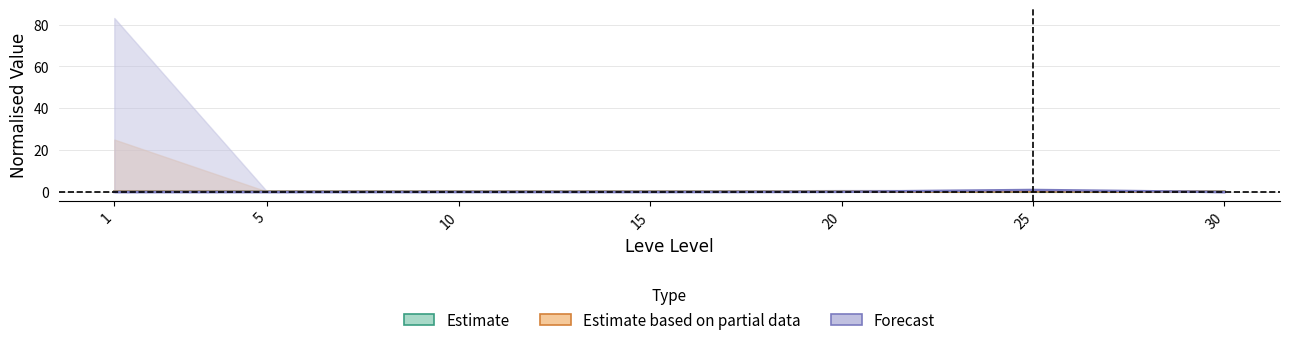

Reading left to right, what are all the values shown in this chart?

Estimate: 1=-0.0	5=-0.0	10=-0.0	15=-0.0	20=0.0	25=0.0	30=0.0
Estimate based on partial data: 1=0.0	5=-0.0	10=-0.0	15=-0.0	20=-0.0	25=0.2	30=-0.0
Forecast: 1=-0.2	5=-0.1	10=-0.1	15=-0.1	20=-0.1	25=0.8	30=-0.2